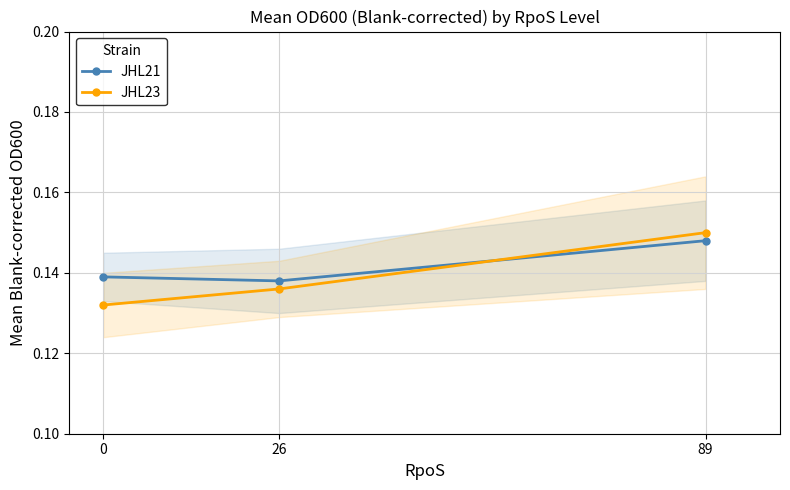

Is this an area chart (filled region under the line)?

No